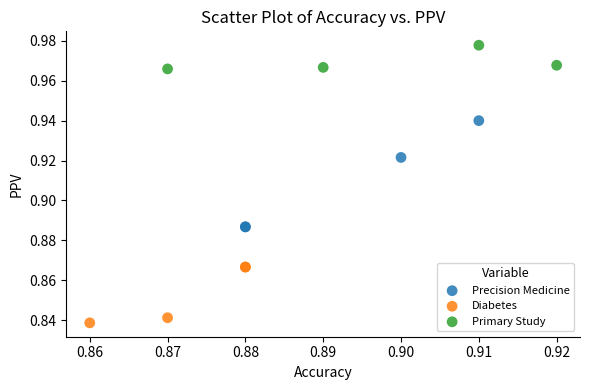

Which series has the widest spread of Y values?

Precision Medicine